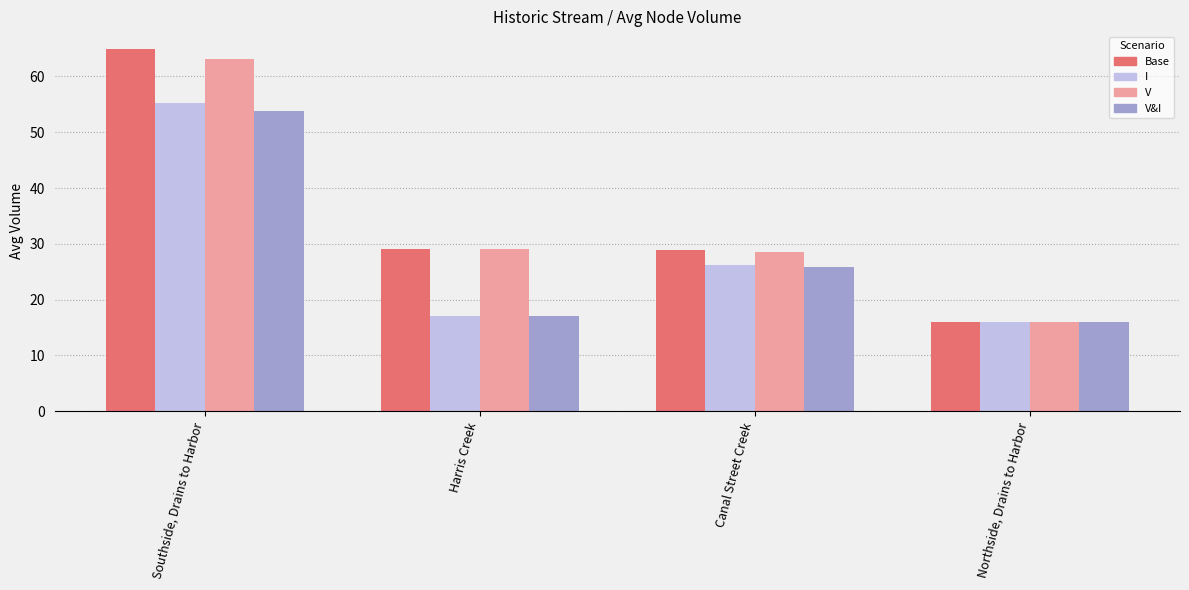

What is the difference between the highest and lowest values at Harris Creek?

12.0